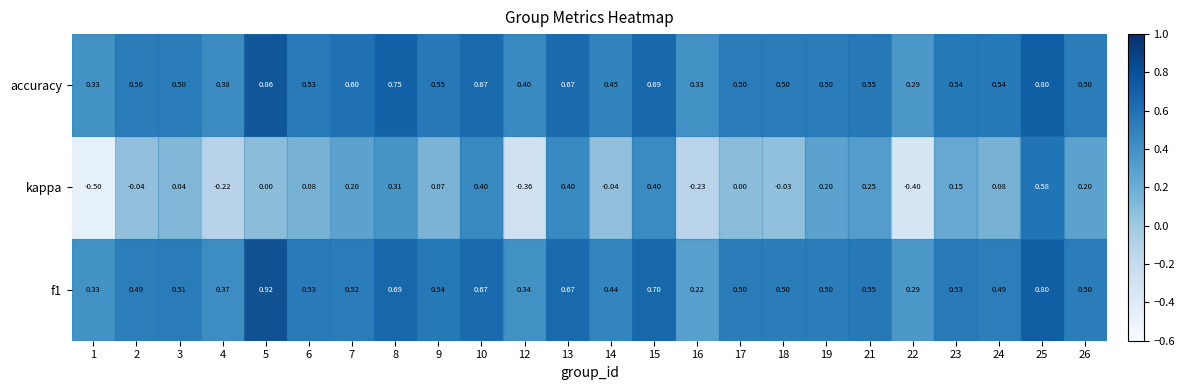

Which has a higher value, 15 or 21?

15